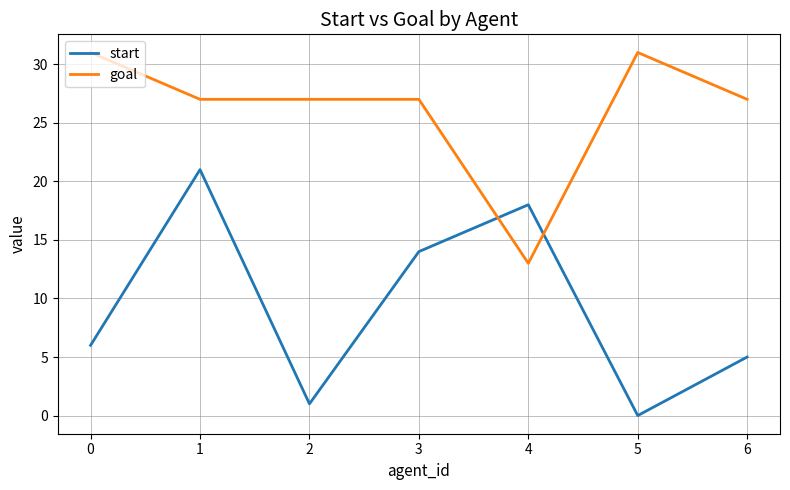

True or false: goal has a value of 27 at 1.

True